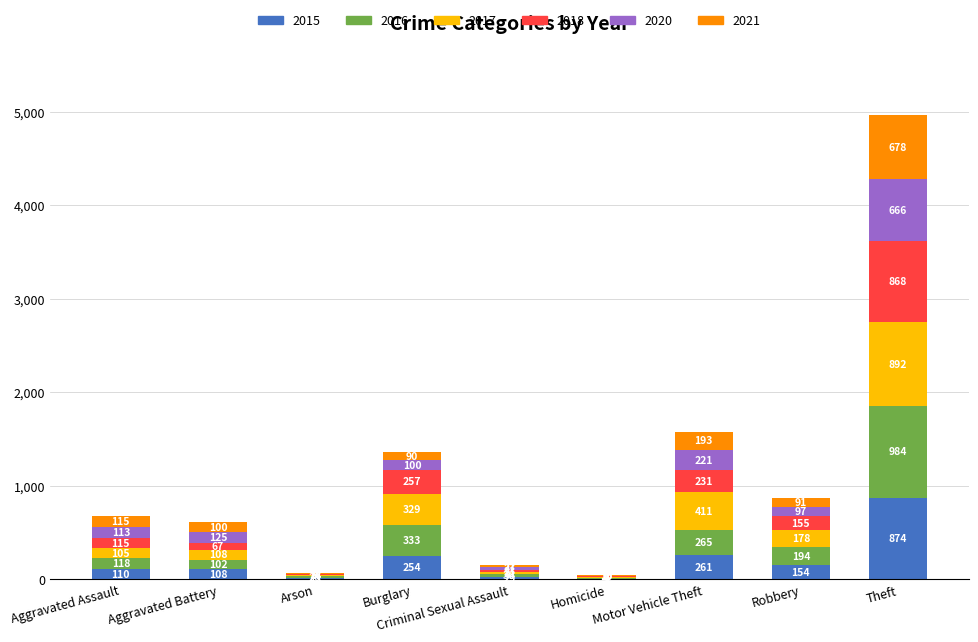

At which category is the sum across all series the highest?

Theft